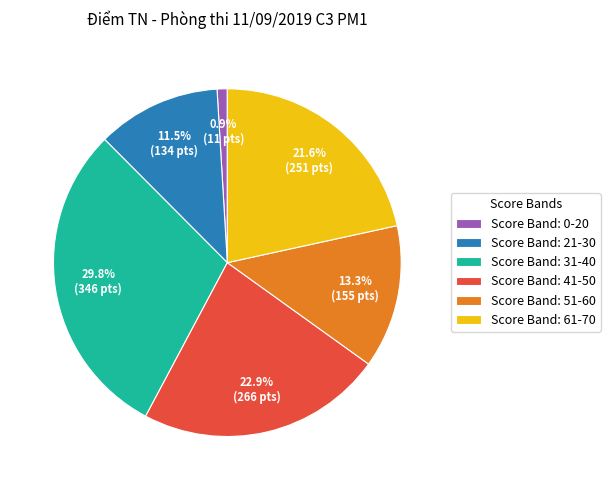

Count the number of slices in the pie.

6